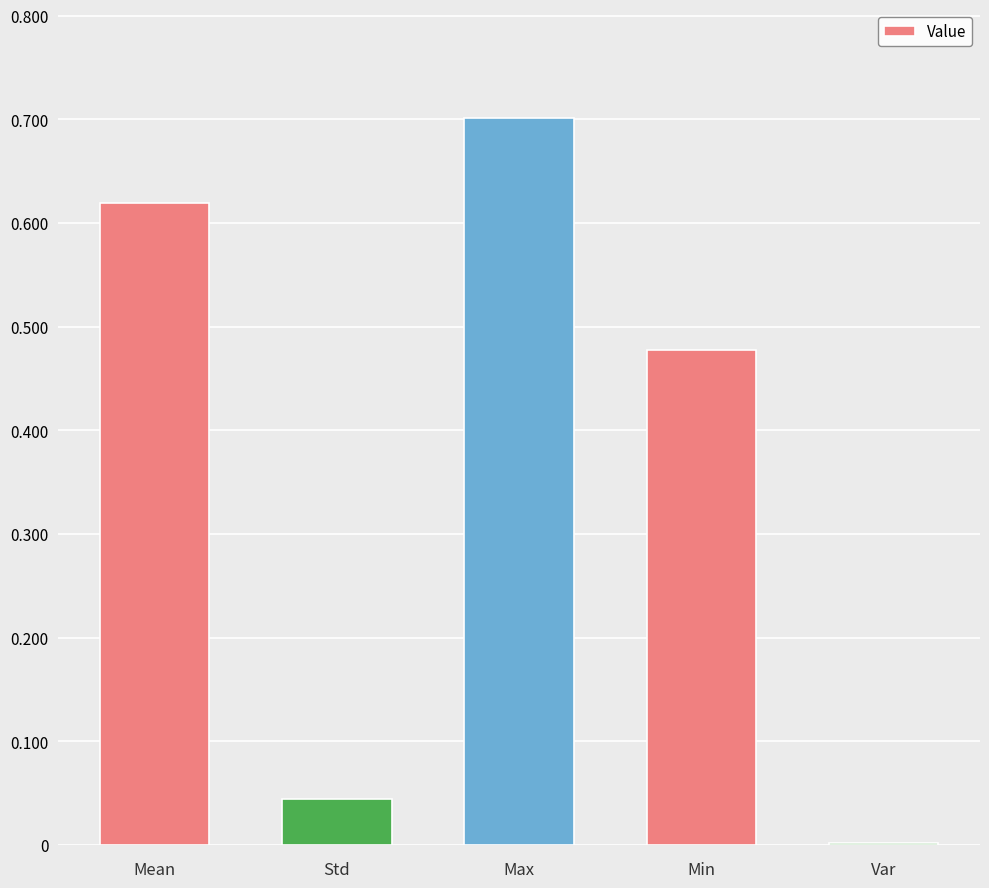

Between Std and Max, which is larger?

Max